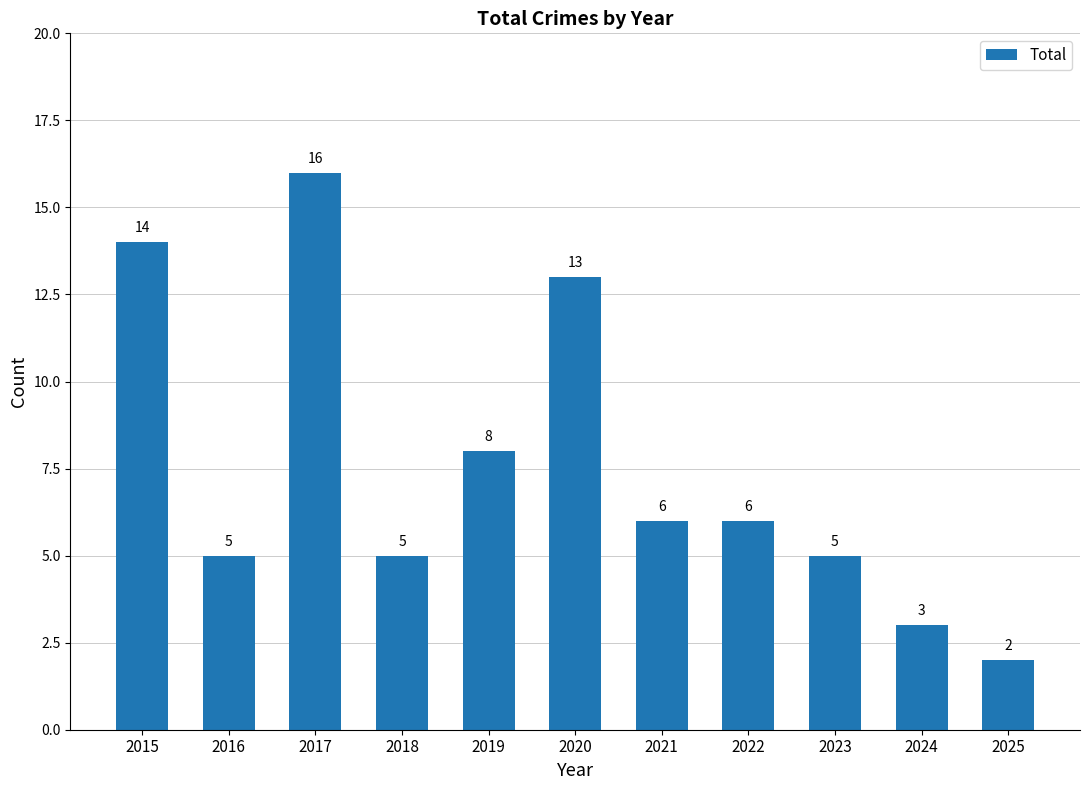

Reading left to right, what are all the values shown in this chart?

2015=14	2016=5	2017=16	2018=5	2019=8	2020=13	2021=6	2022=6	2023=5	2024=3	2025=2